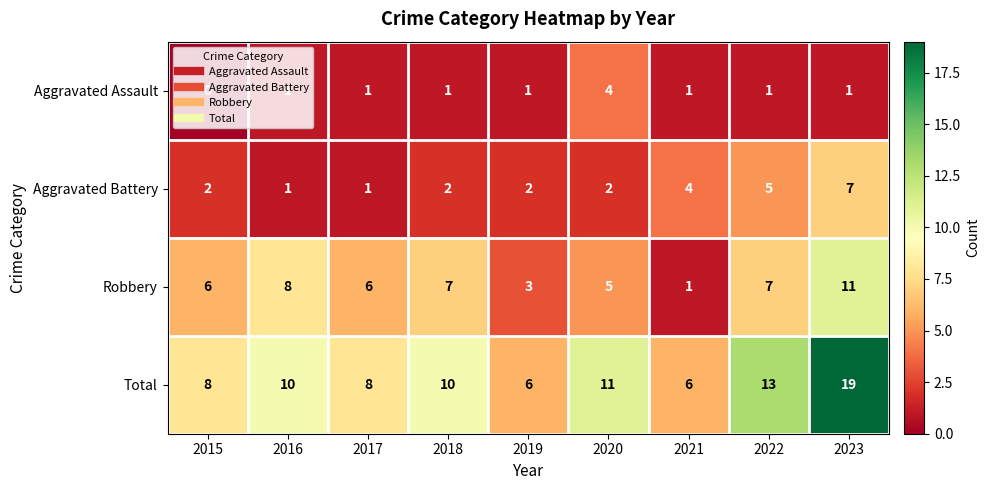

Which series has the largest range (max minus min)?

Total